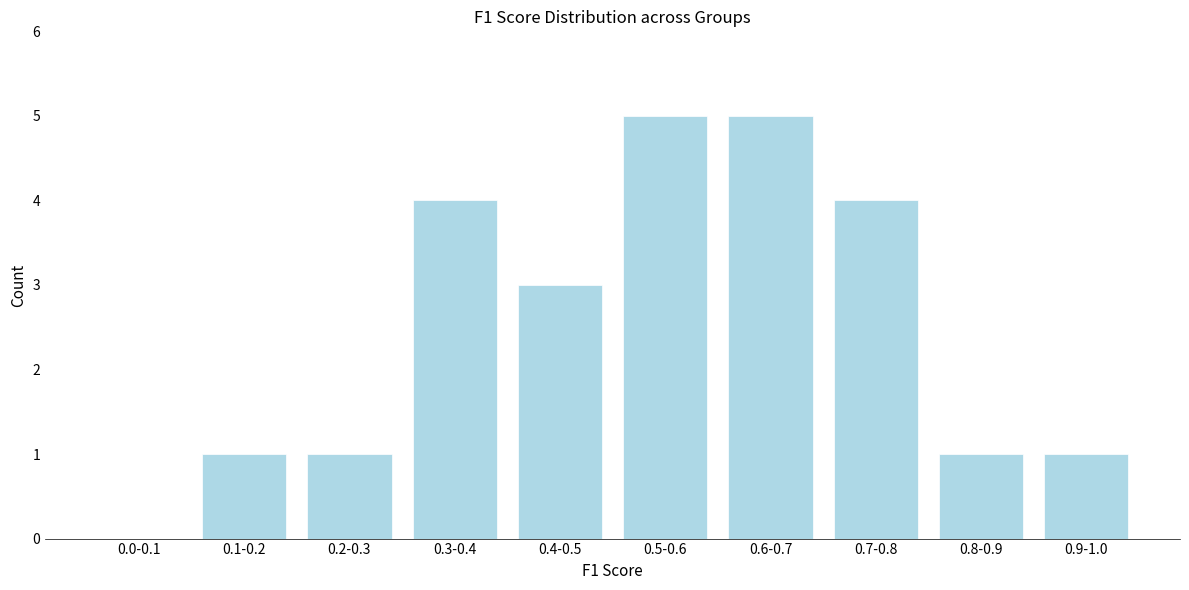

Reading left to right, extract all data points from this chart.

0.0-0.1=0	0.1-0.2=1	0.2-0.3=1	0.3-0.4=4	0.4-0.5=3	0.5-0.6=5	0.6-0.7=5	0.7-0.8=4	0.8-0.9=1	0.9-1.0=1